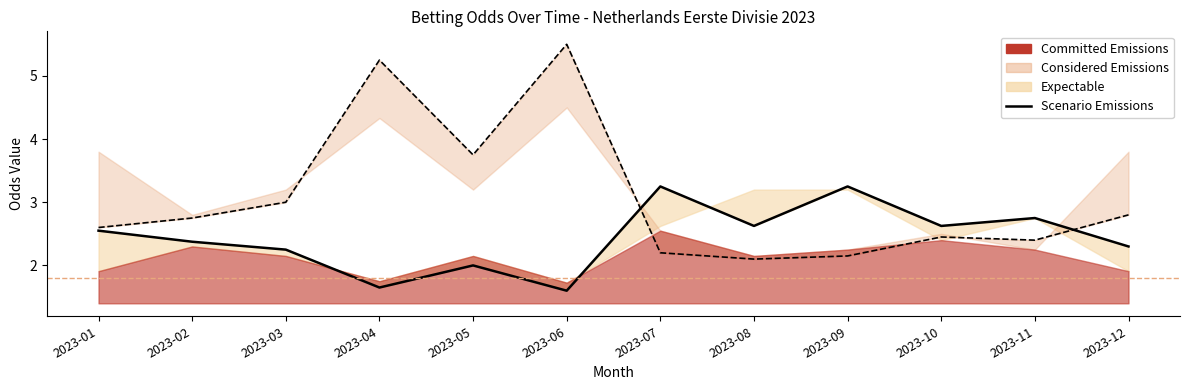

True or false: the data shows 0.9 at 2023-04.

False